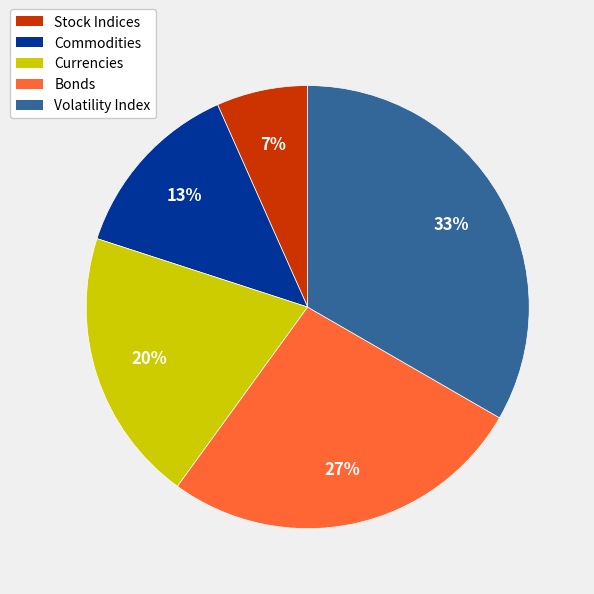

Rank the categories by value from lowest to highest.

Stock Indices, Commodities, Currencies, Bonds, Volatility Index